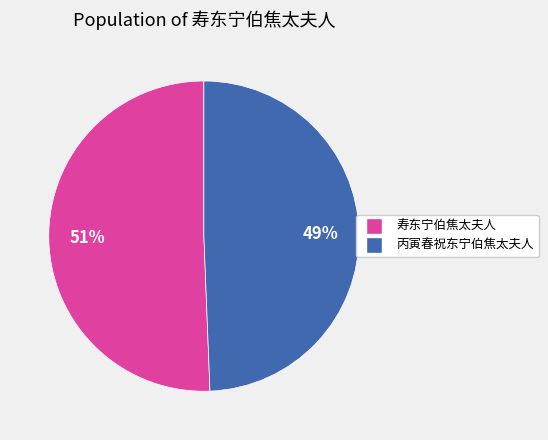

To the nearest percent, what percentage of the pie is 寿东宁伯焦太夫人?

51%